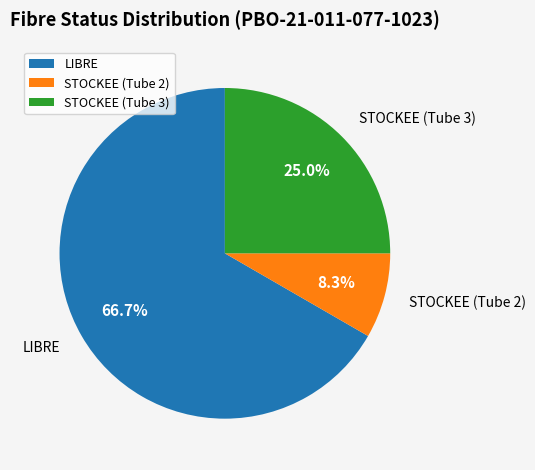

Do STOCKEE (Tube 3) and STOCKEE (Tube 2) together represent more than half of the pie?

No